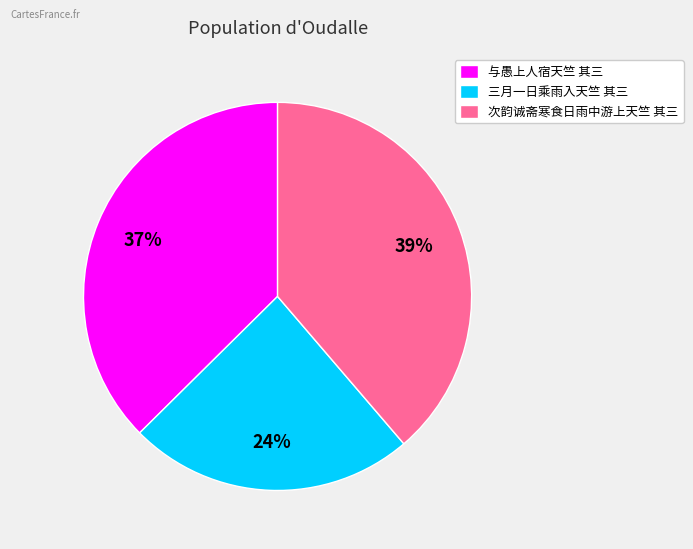

Is there a majority slice in this chart?

No